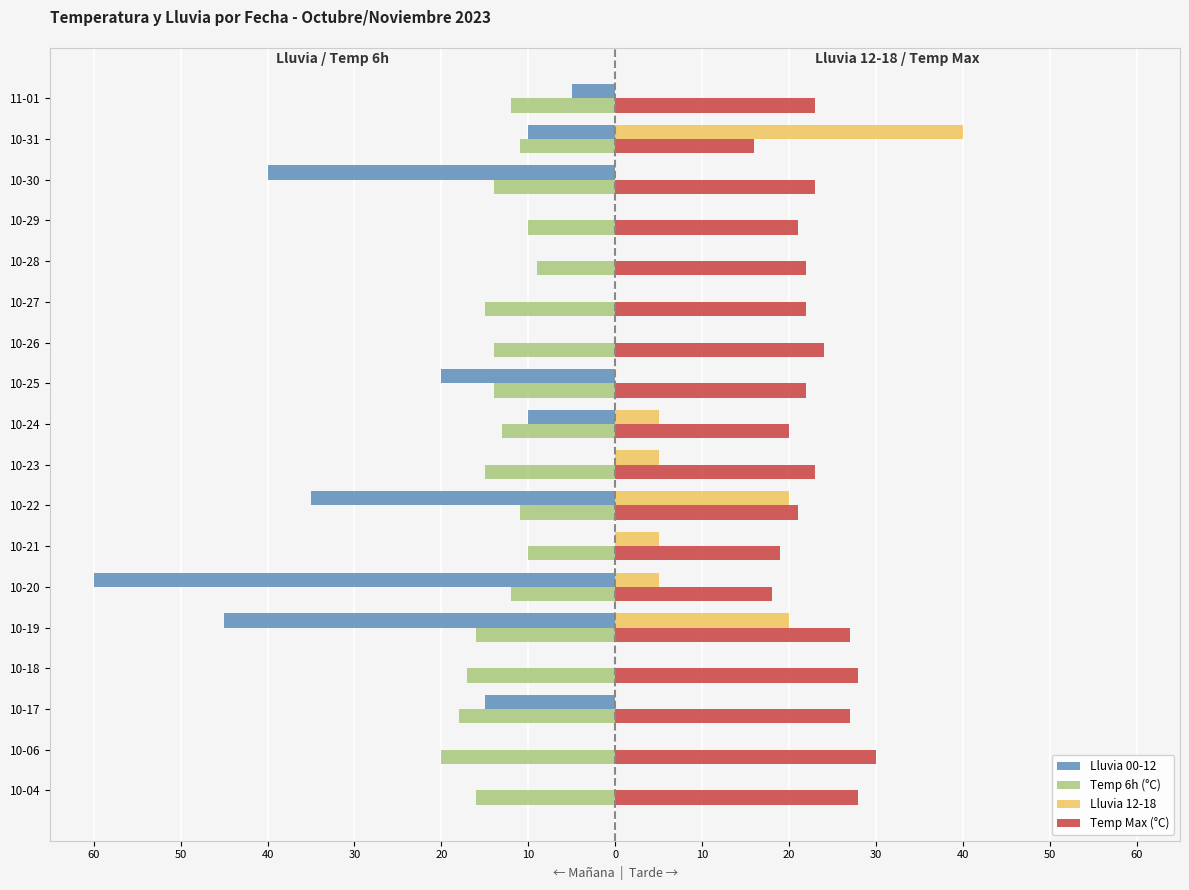

What are all the series names shown in the legend?

Lluvia 00-12, Temp 6h (°C), Lluvia 12-18, Temp Max (°C)